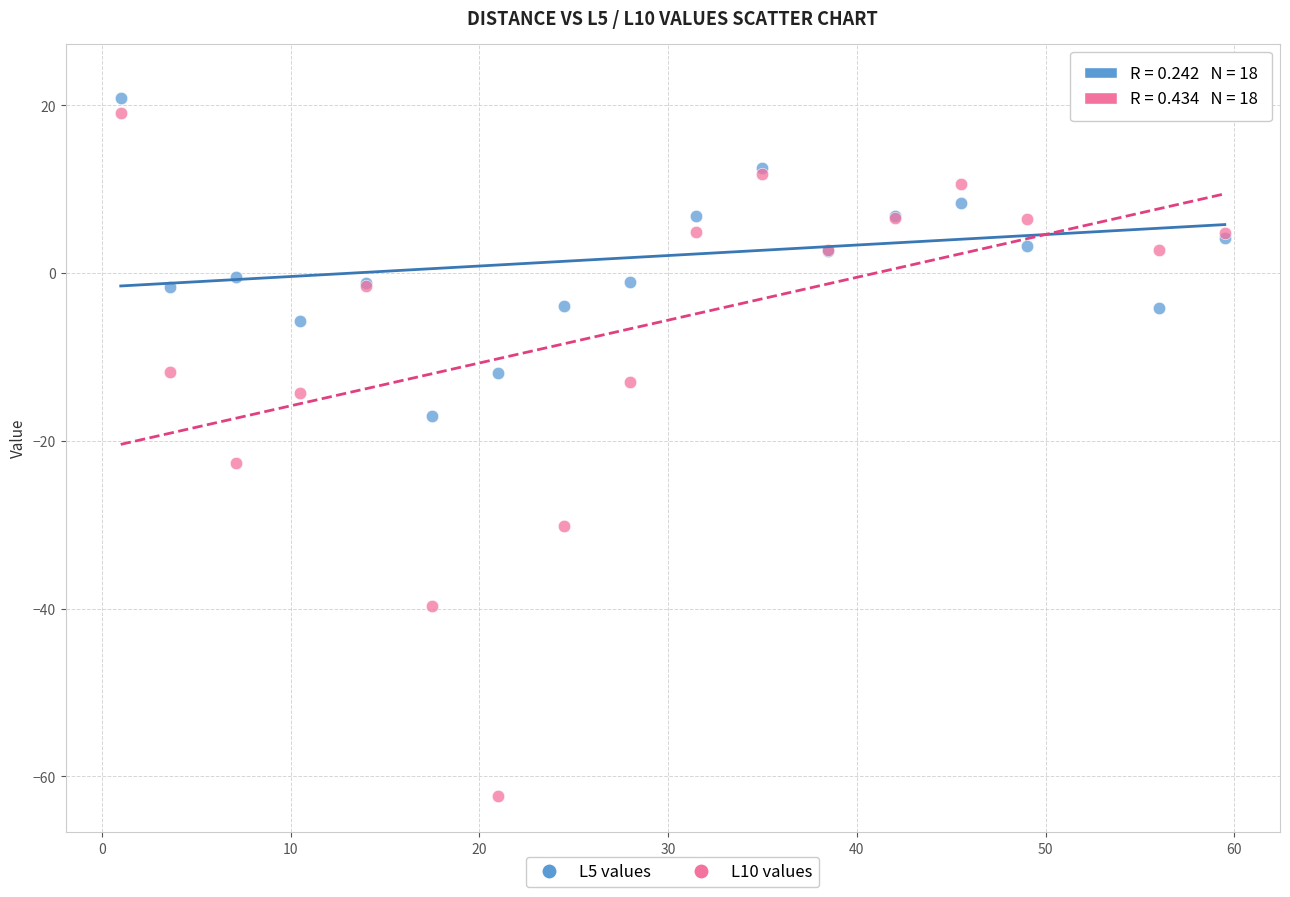

Which series has the largest Y range (max minus min)?

L10 values